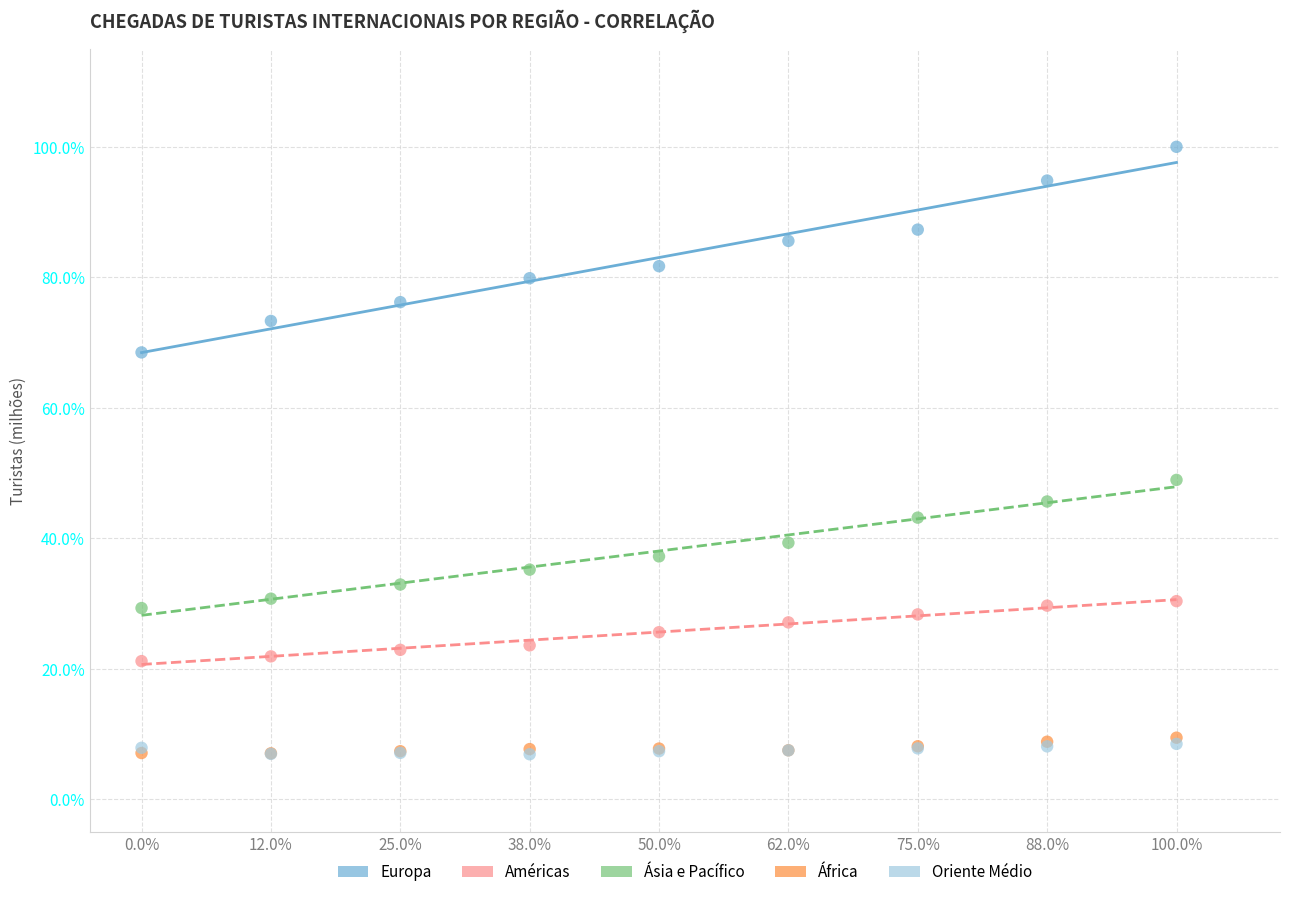

What are all the series names shown in the legend?

Europa, Américas, Ásia e Pacífico, África, Oriente Médio